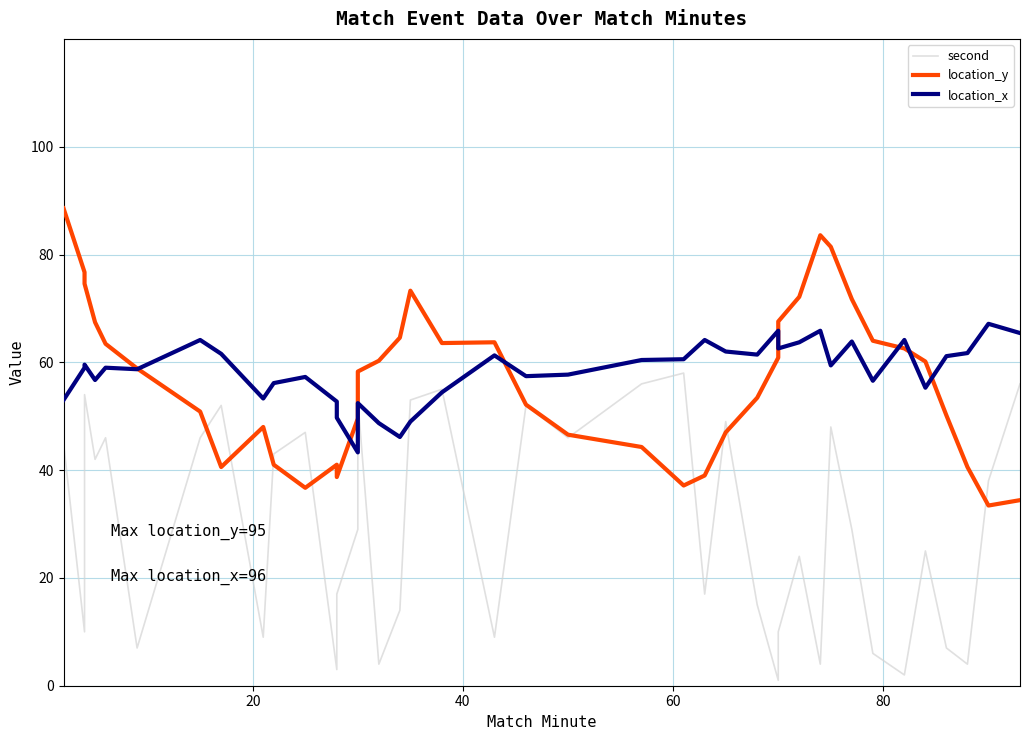

How many series are shown in this chart?

3